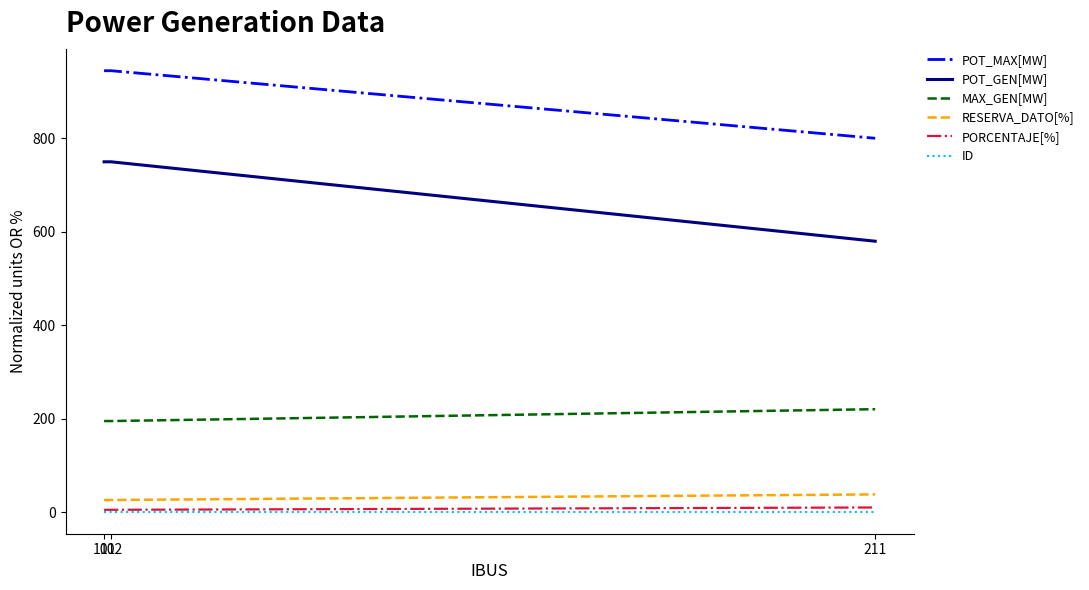

How many lines are shown in the chart?

6